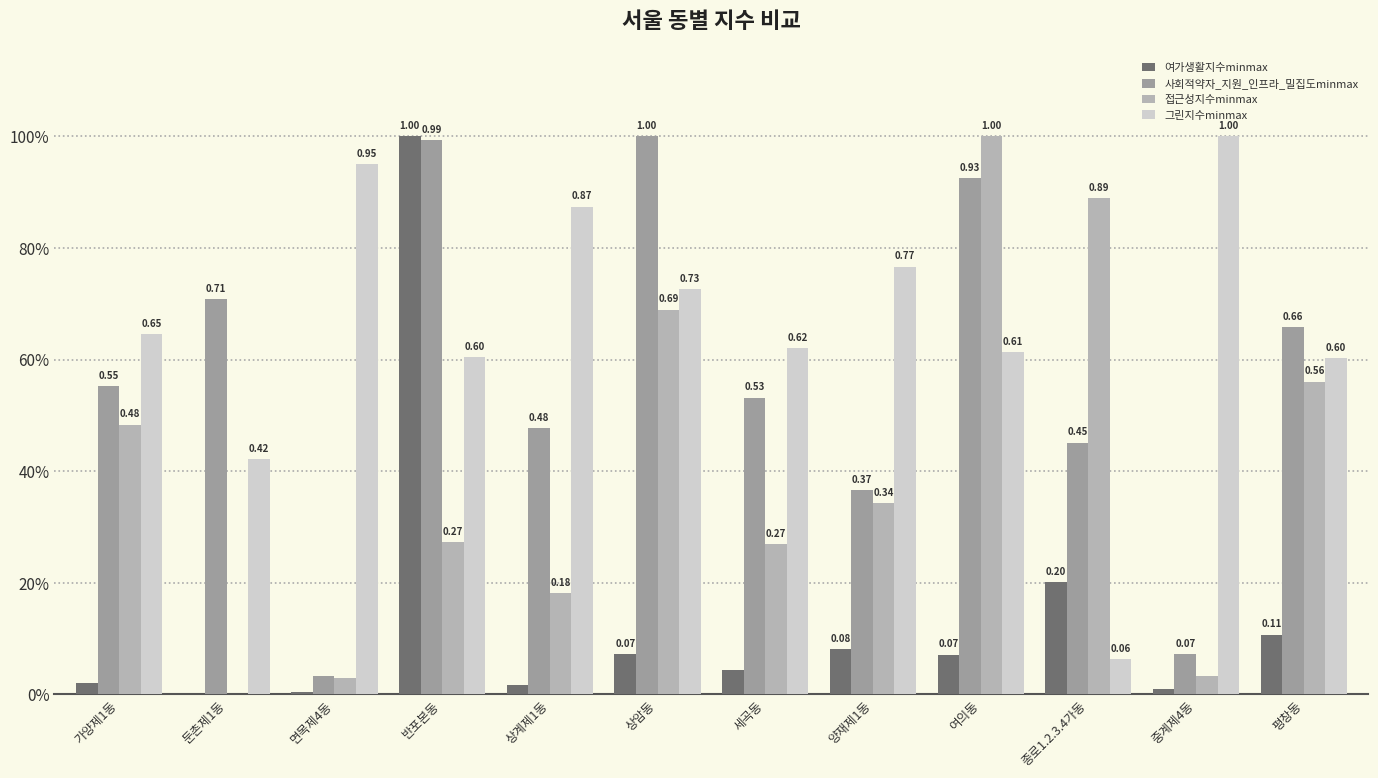

Is the value of 사회적약자_지원_인프라_밀집도minmax at 평창동 greater than the value of 접근성지수minmax at 중계제4동?

Yes